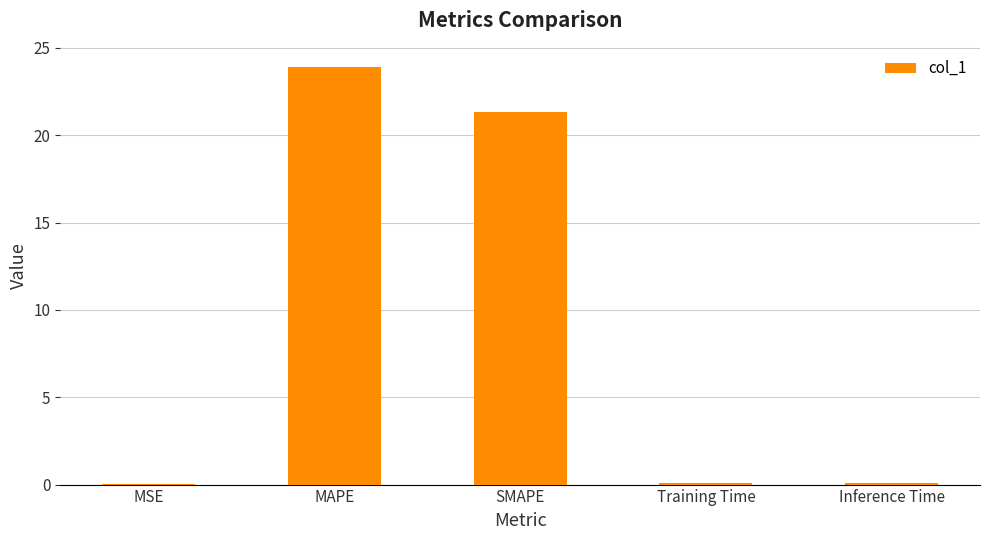

What is the greatest value displayed?

23.9